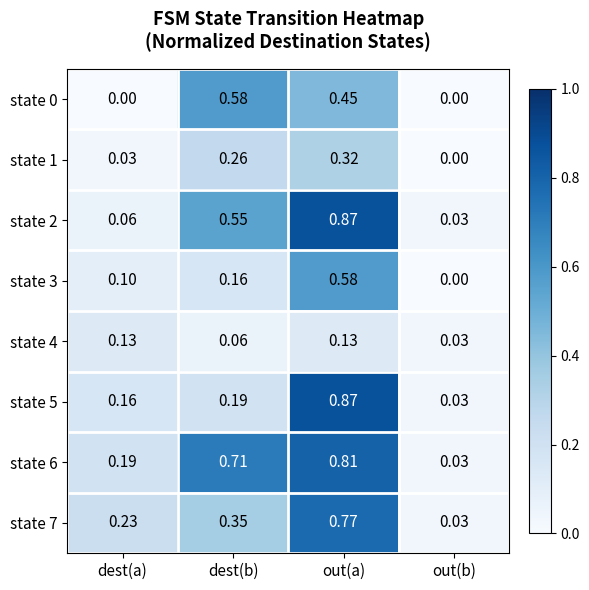

At which category is the sum across all series the highest?

out(a)